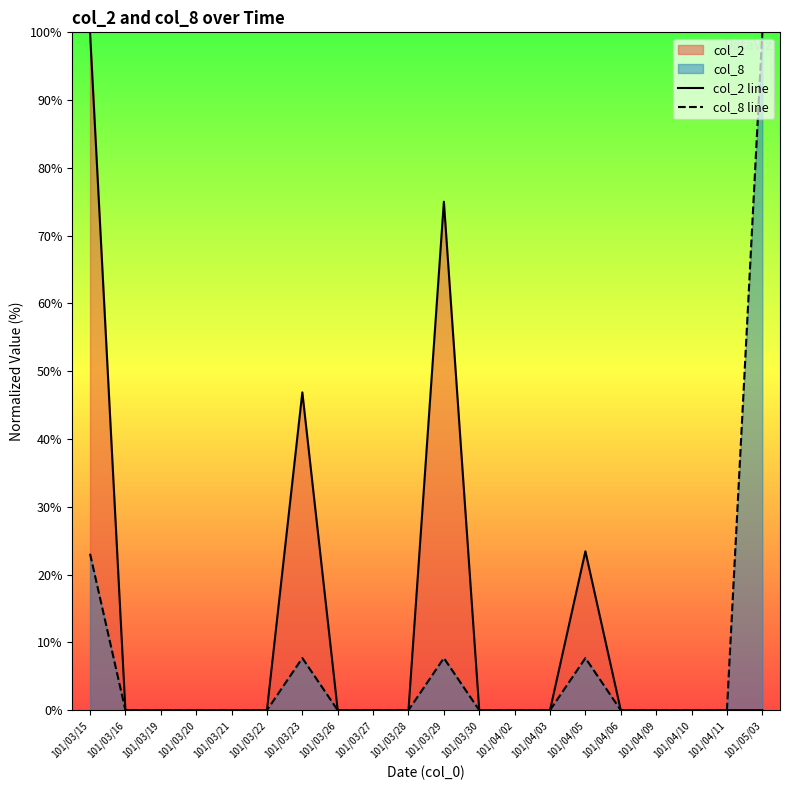

Where is col_8 line nearest to the value 50?

101/03/15